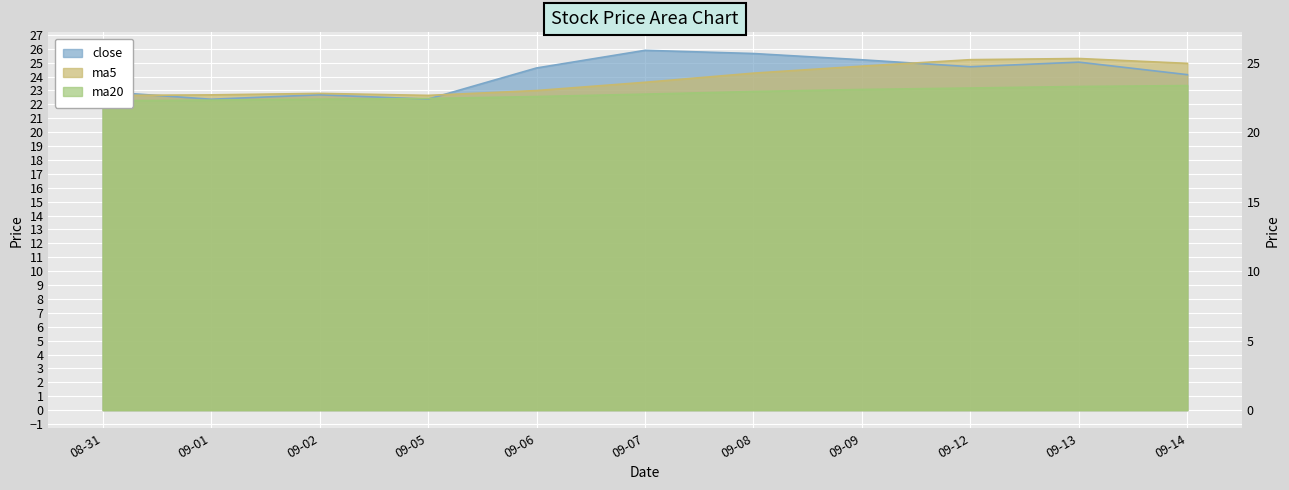

Reading left to right, list all the values displayed in this chart.

close: 22.9	22.4	22.7	22.4	24.6	25.9	25.7	25.2	24.7	25.0	24.1
ma5: 22.6	22.7	22.8	22.6	23.0	23.6	24.2	24.8	25.2	25.3	25.0
ma20: 22.3	22.3	22.4	22.4	22.6	22.7	22.9	23.1	23.2	23.3	23.4